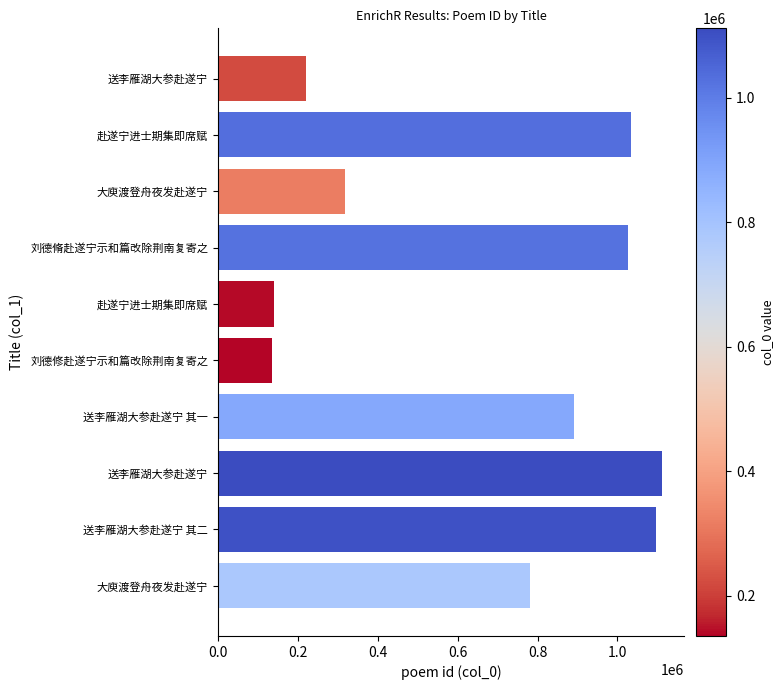

What is the sum of all values?

6755636